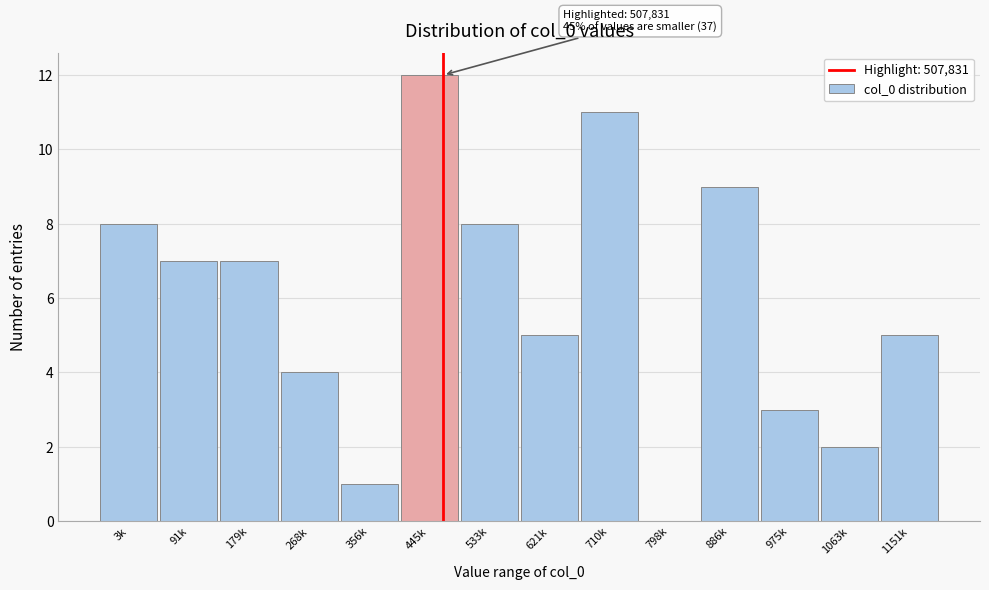

Reading left to right, list all the values displayed in this chart.

3k=8	91k=7	179k=7	268k=4	356k=1	445k=12	533k=8	621k=5	710k=11	798k=0	886k=9	975k=3	1063k=2	1151k=5